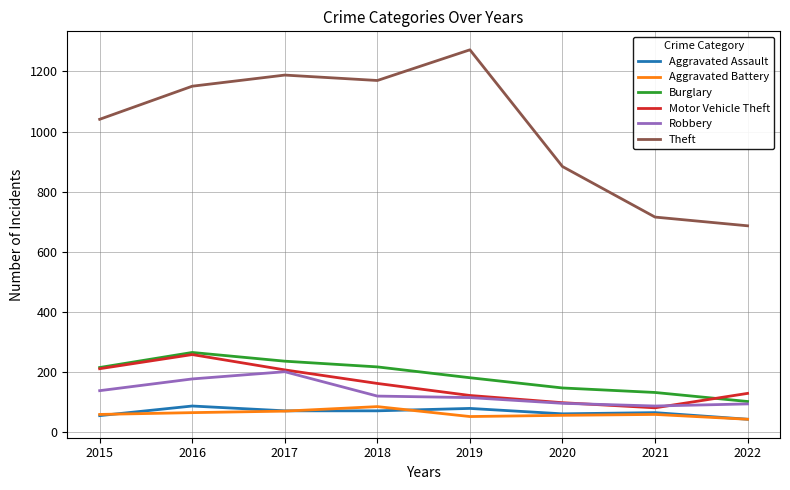

True or false: Aggravated Assault has a value of 27 at 2019.

False